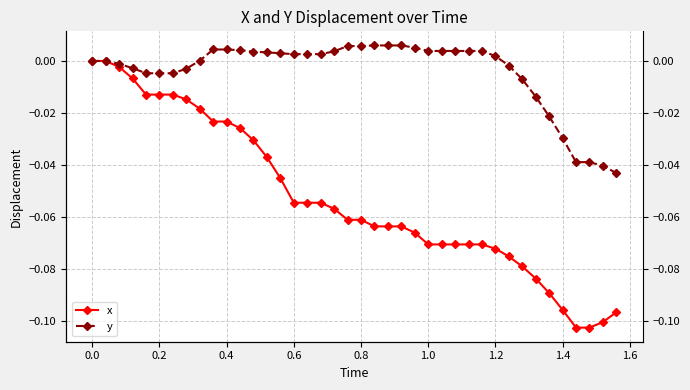

Which series has the largest range (max minus min)?

x